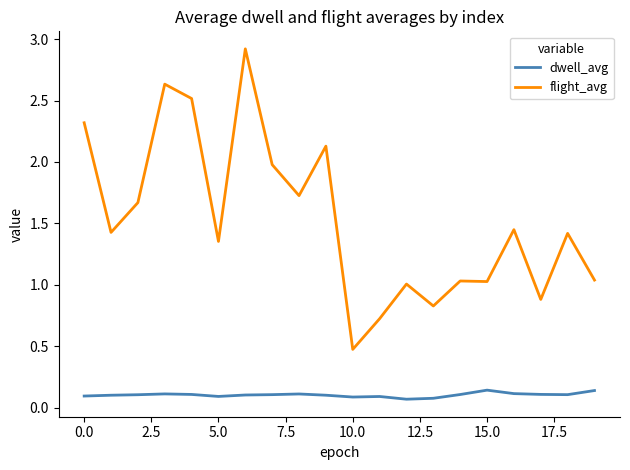

What is the minimum value for flight_avg?

0.5